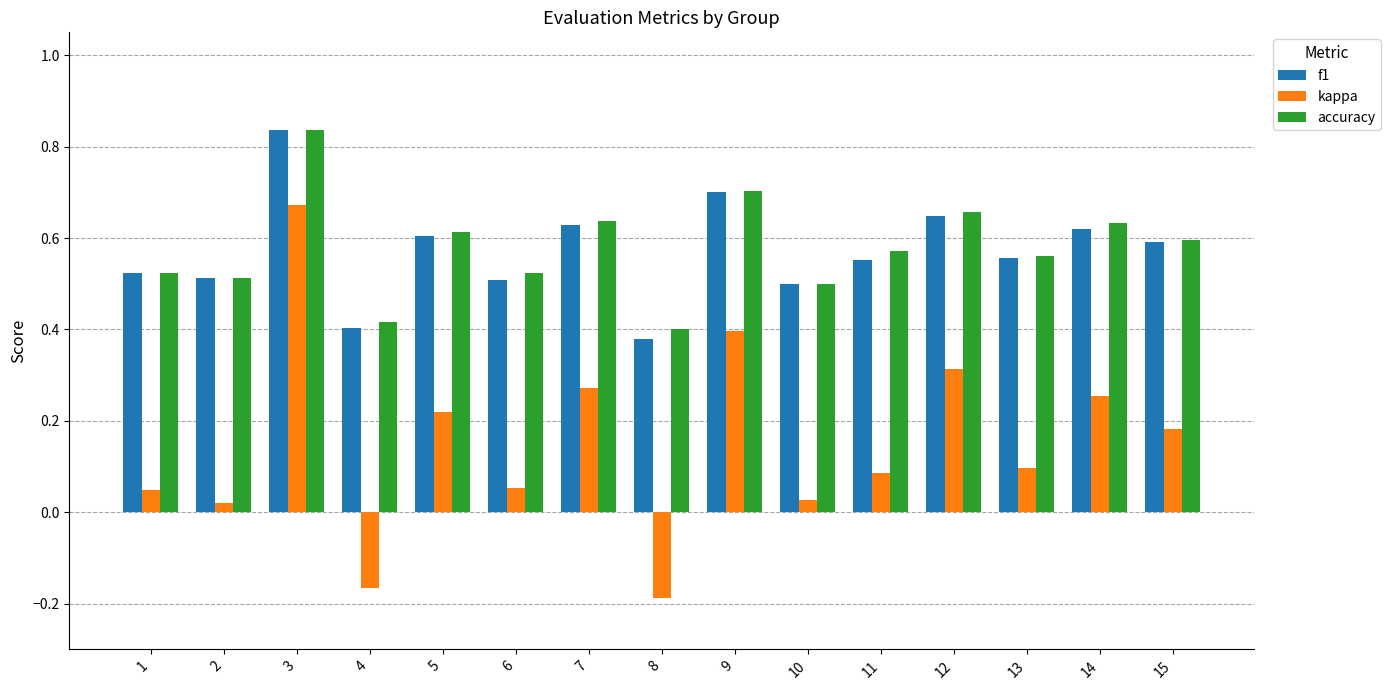

At which label does accuracy reach its peak?

3